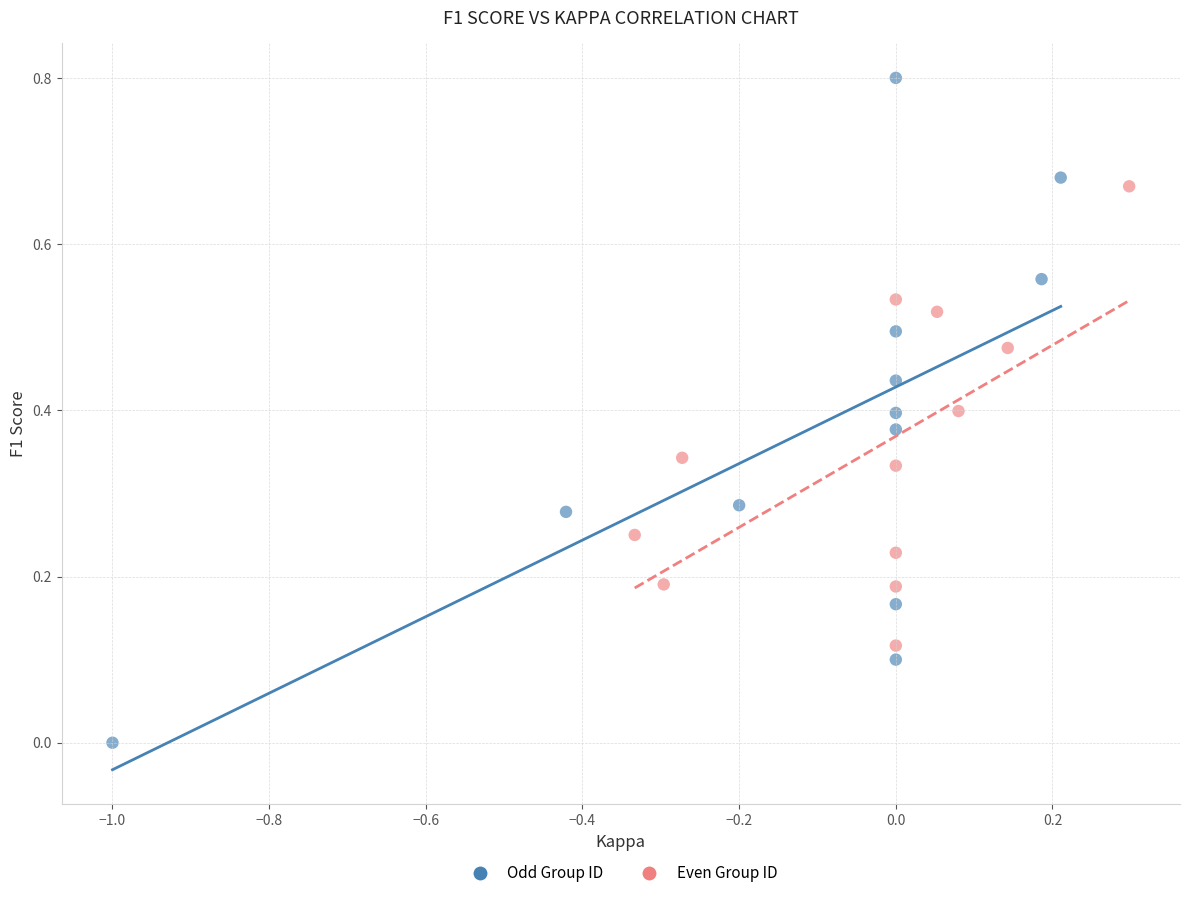

Which series reaches the minimum Y coordinate?

Odd Group ID